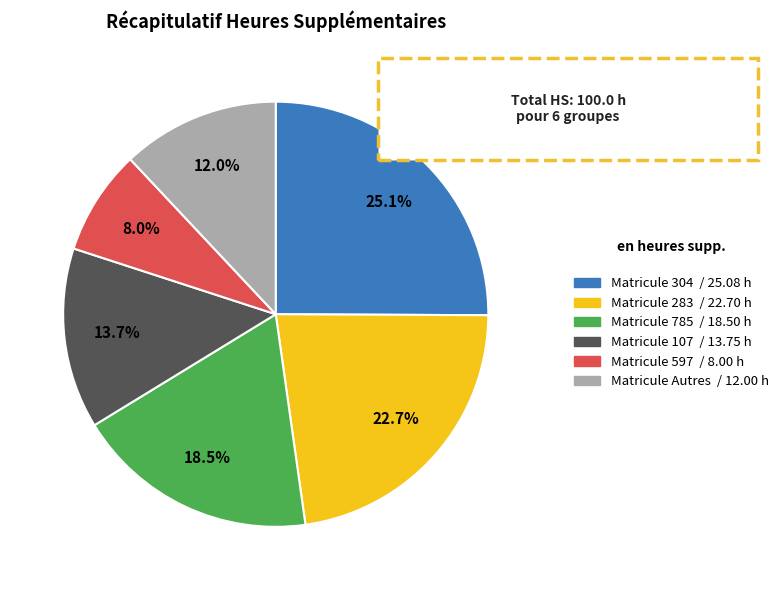

Is there a majority slice in this chart?

No